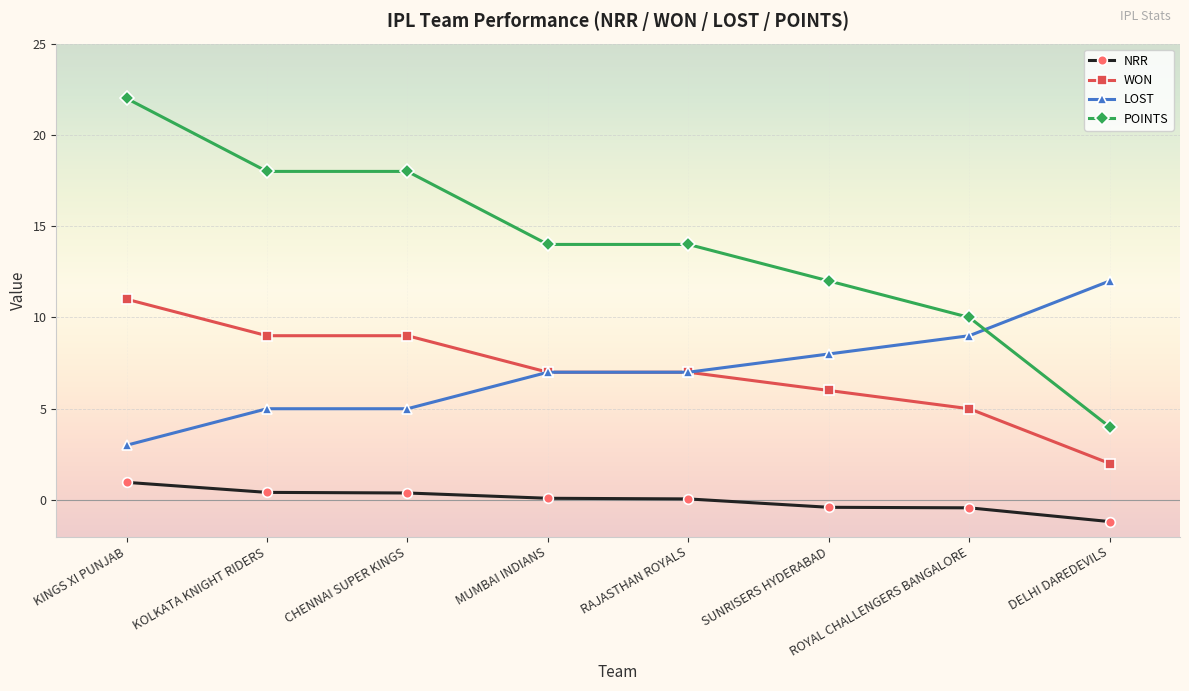

Which series has the largest range (max minus min)?

POINTS